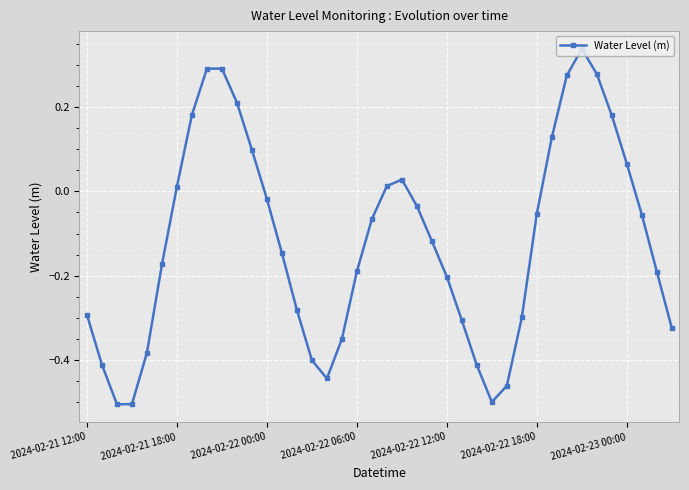

How many interior local peaks (higher than both neighbors) does the data have?

3